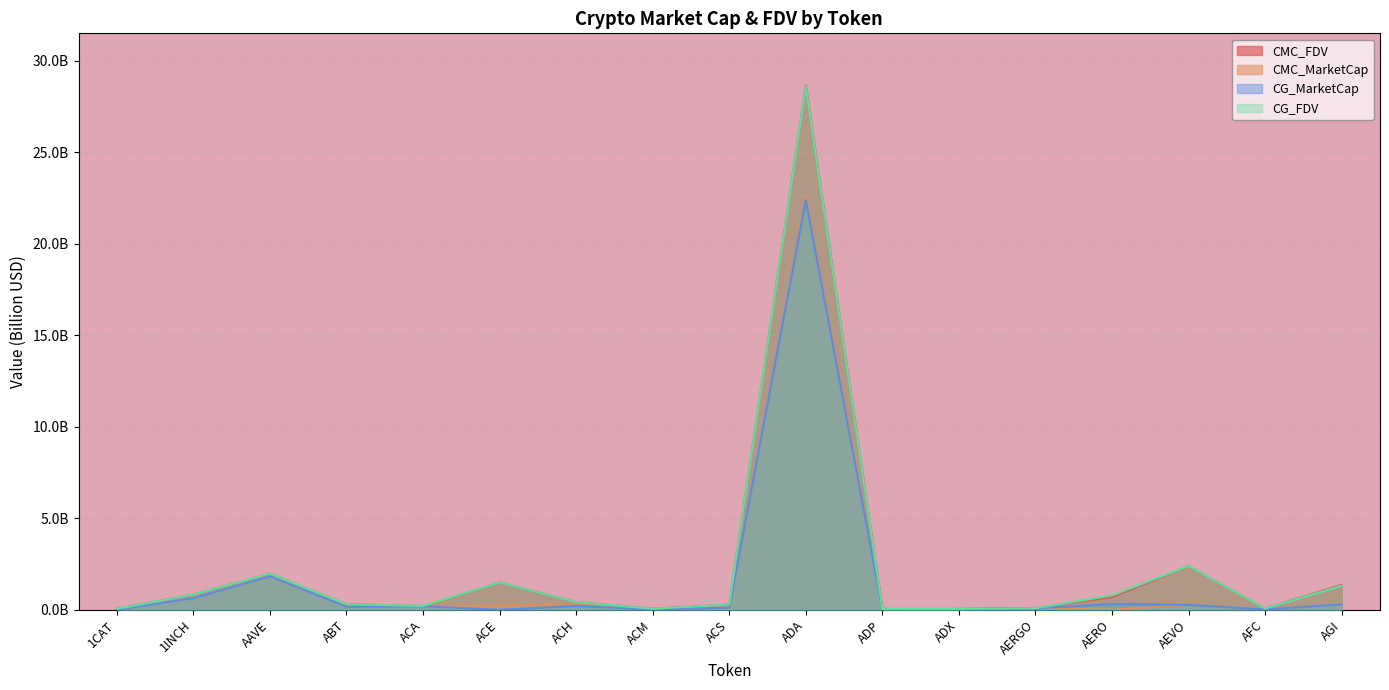

What is the difference between the second highest and minimum values in the CMC_FDV series?

2.3